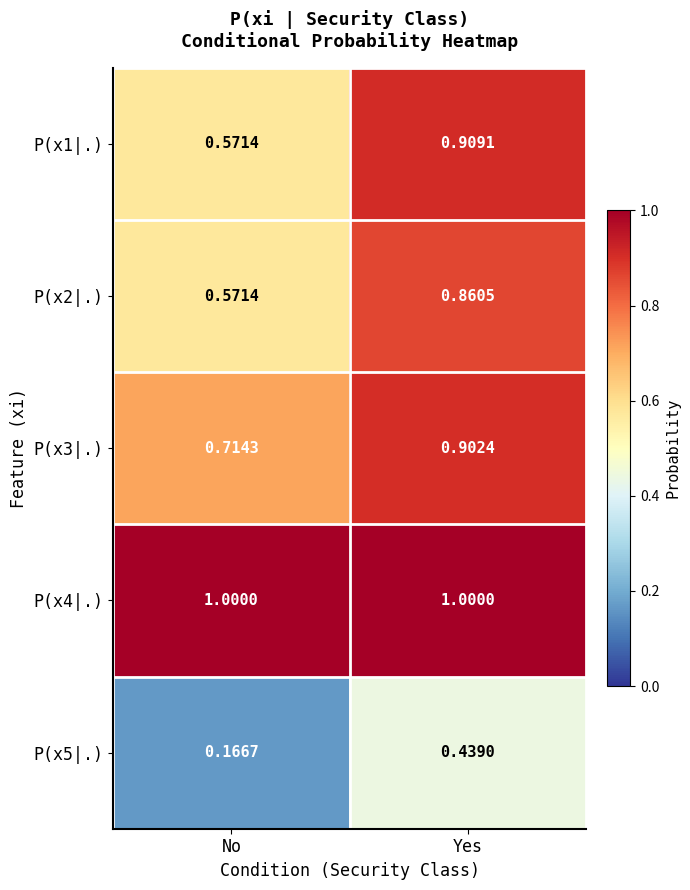

At which category is the sum across all series the highest?

Yes